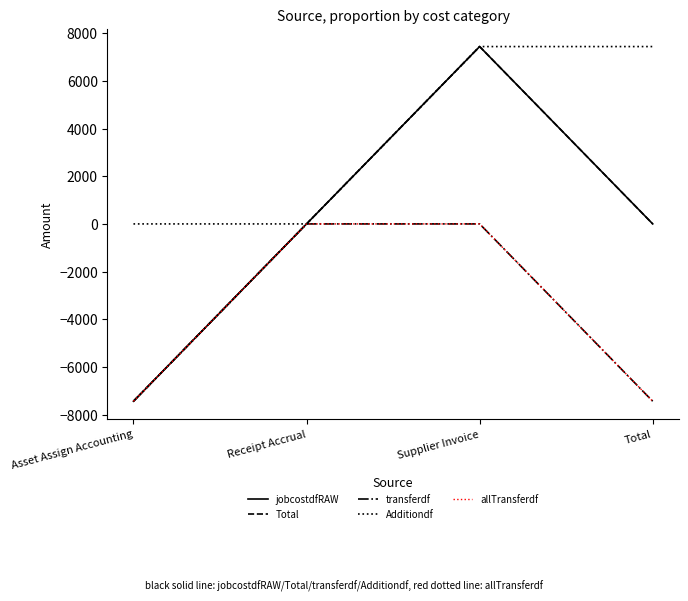

Reading left to right, transcribe all the data shown in this chart.

jobcostdfRAW: Asset Assign Accounting=-7441.4	Receipt Accrual=0.0	Supplier Invoice=7441.4	Total=0.0
Total: Asset Assign Accounting=-7441.4	Receipt Accrual=0.0	Supplier Invoice=7441.4	Total=0.0
transferdf: Asset Assign Accounting=-7441.4	Receipt Accrual=0.0	Supplier Invoice=0.0	Total=-7441.4
Additiondf: Asset Assign Accounting=0.0	Receipt Accrual=0.0	Supplier Invoice=7441.4	Total=7441.4
allTransferdf: Asset Assign Accounting=-7441.4	Receipt Accrual=0.0	Supplier Invoice=0.0	Total=-7441.4